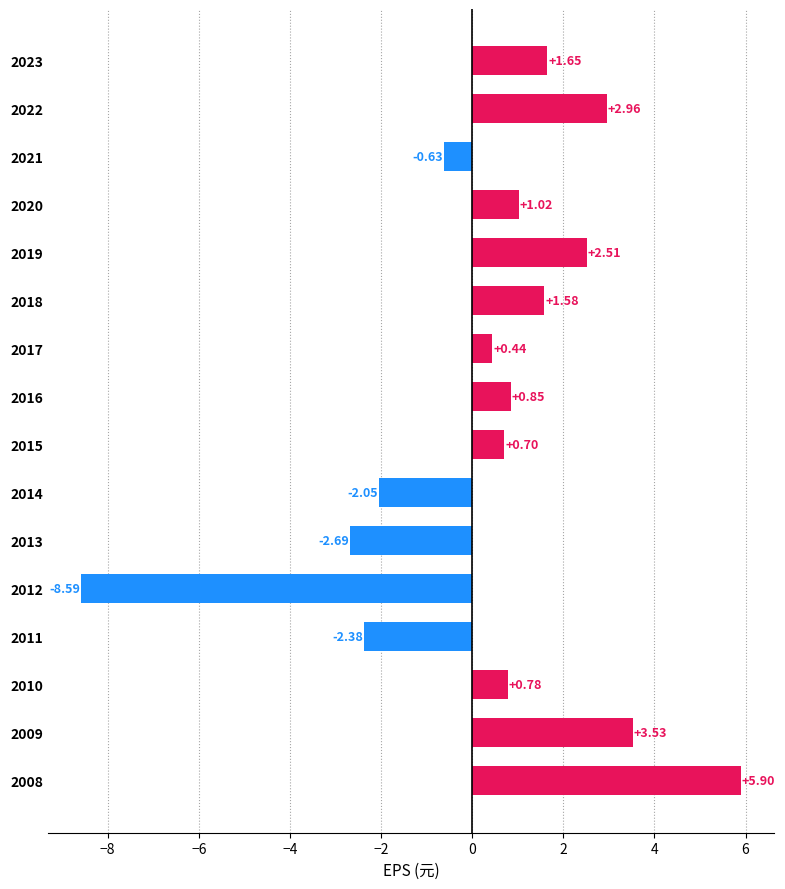

What is the difference between the values at 2012 and 2016?

9.4